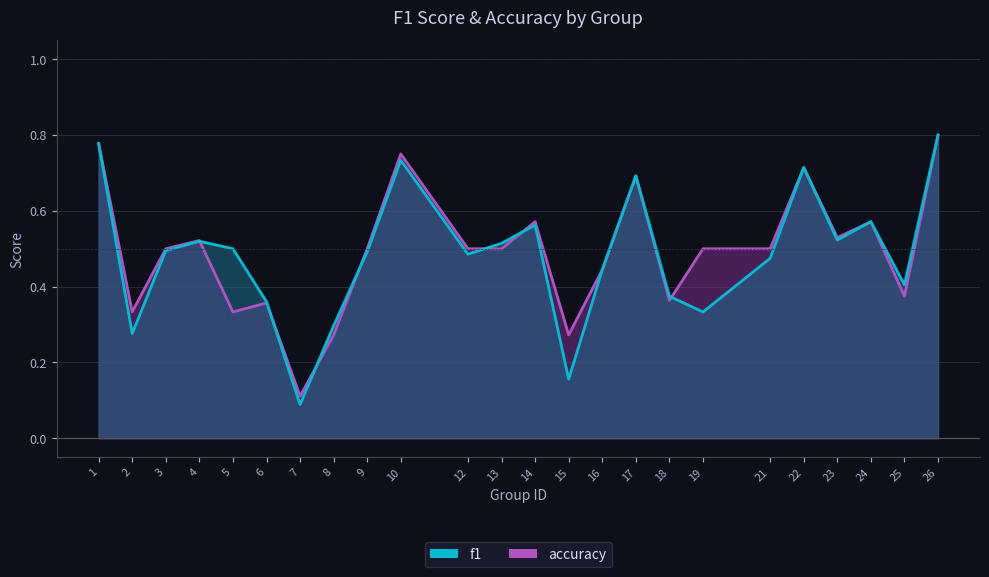

Is the value of f1 at 16 greater than the value of accuracy at 10?

No